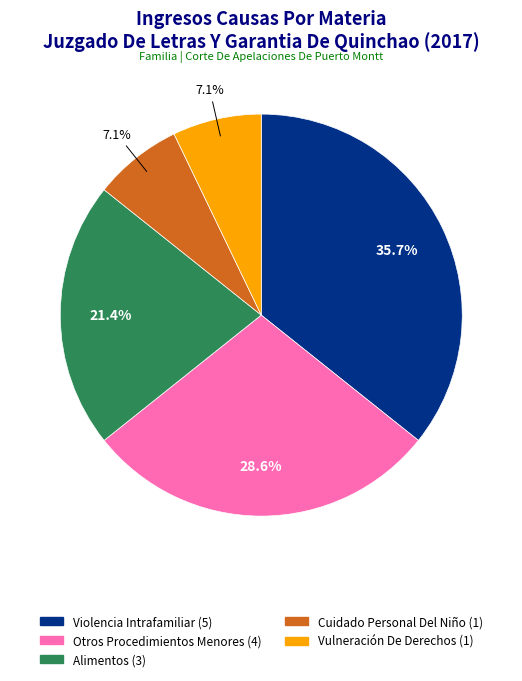

To the nearest percent, what is the combined percentage of Cuidado Personal Del Niño and Otros Procedimientos Menores?

36%